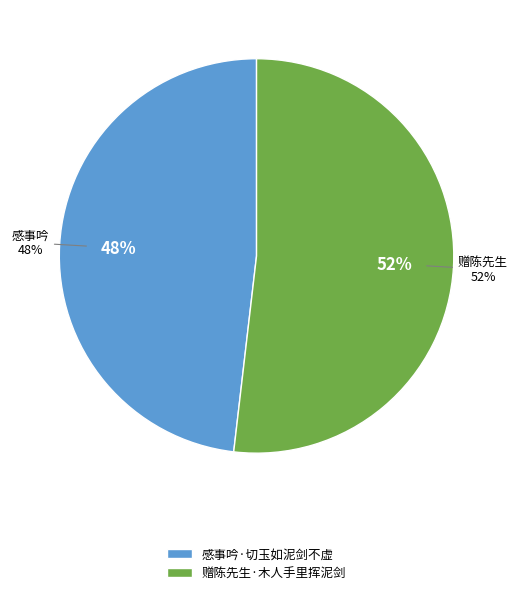

The 赠陈先生·木人手里挥泥剑 slice represents 46% of the pie. True or false?

False